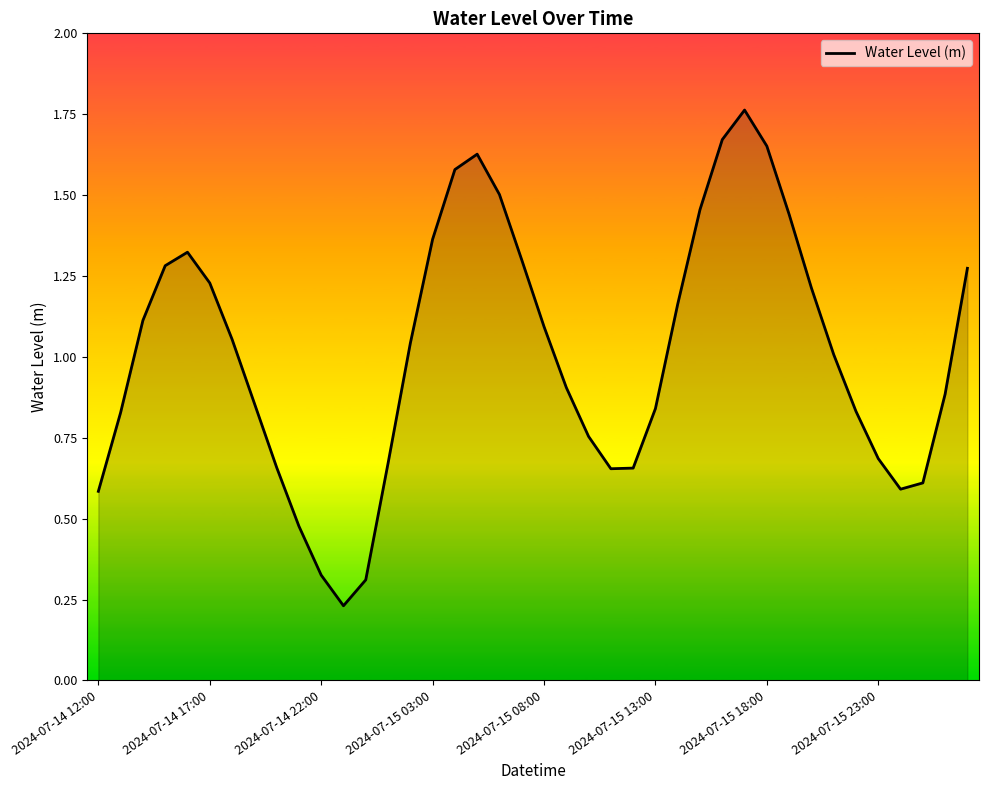

How many lines are shown in the chart?

1